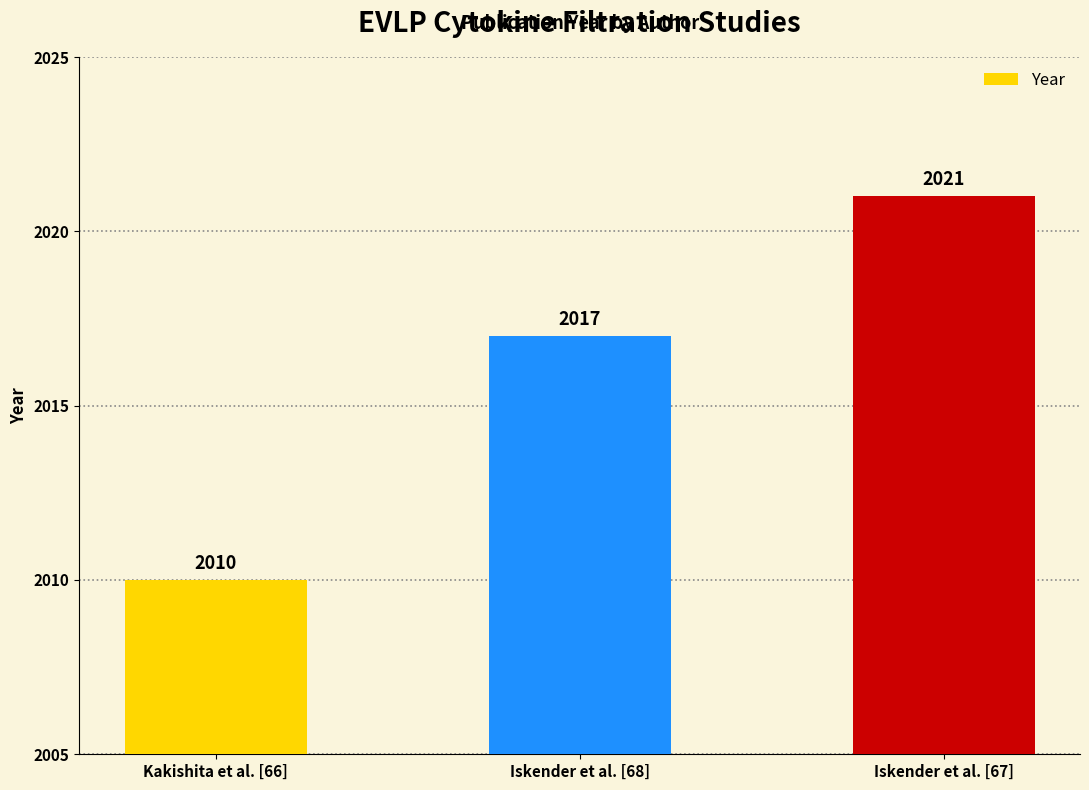

Are the bars horizontal?

No